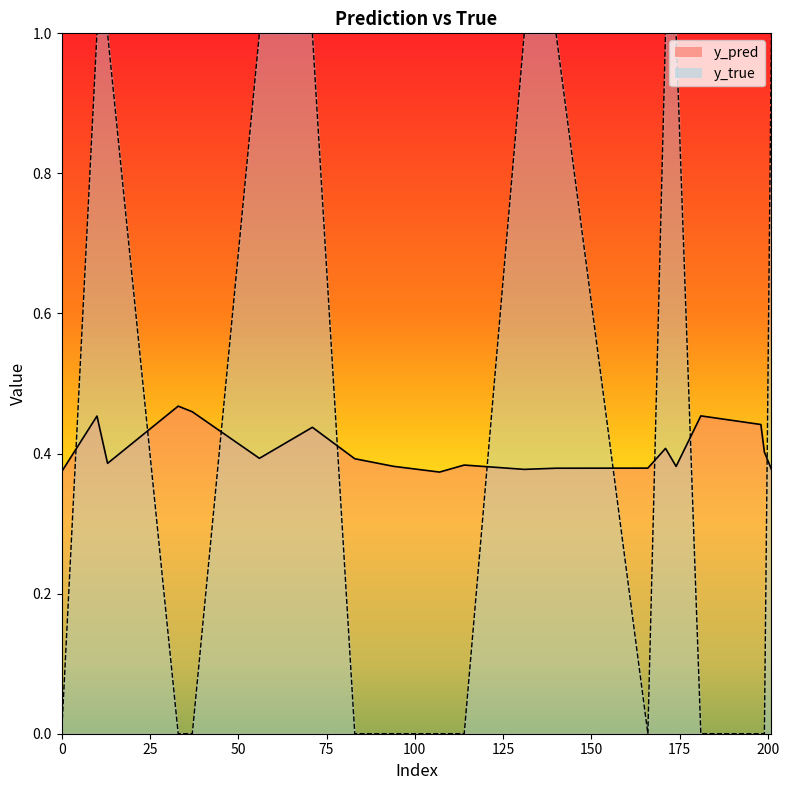

At which label is y_pred closest to 0?

107